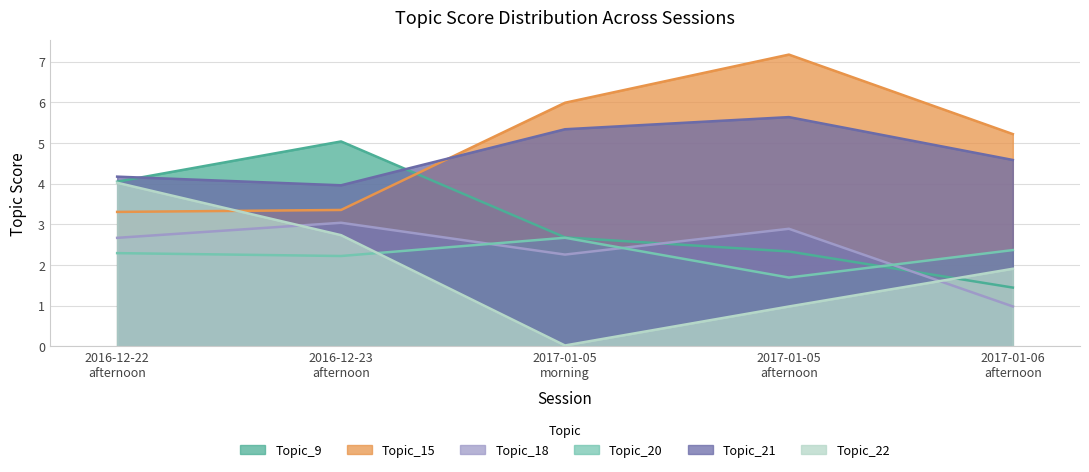

Rank the categories by Topic_20 value from lowest to highest.

2017-01-05
afternoon, 2016-12-23
afternoon, 2016-12-22
afternoon, 2017-01-06
afternoon, 2017-01-05
morning